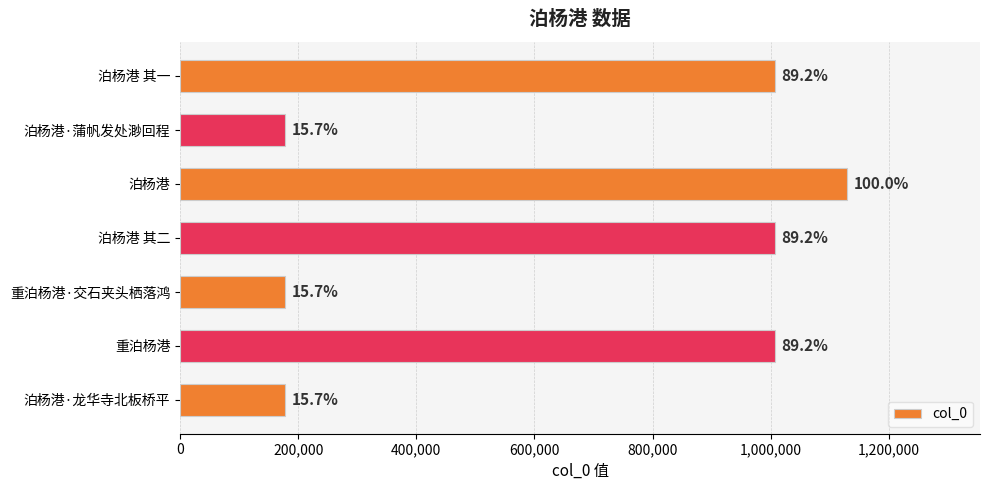

Does the chart contain any negative values?

No